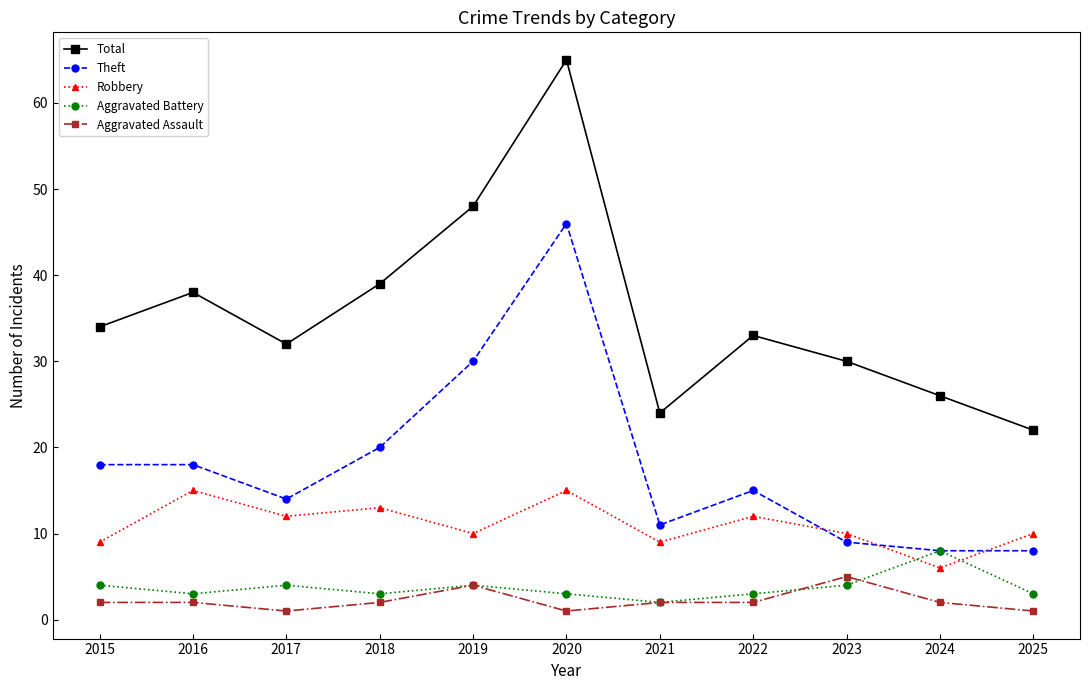

What is the spread (max minus min) of values at 2024?

24